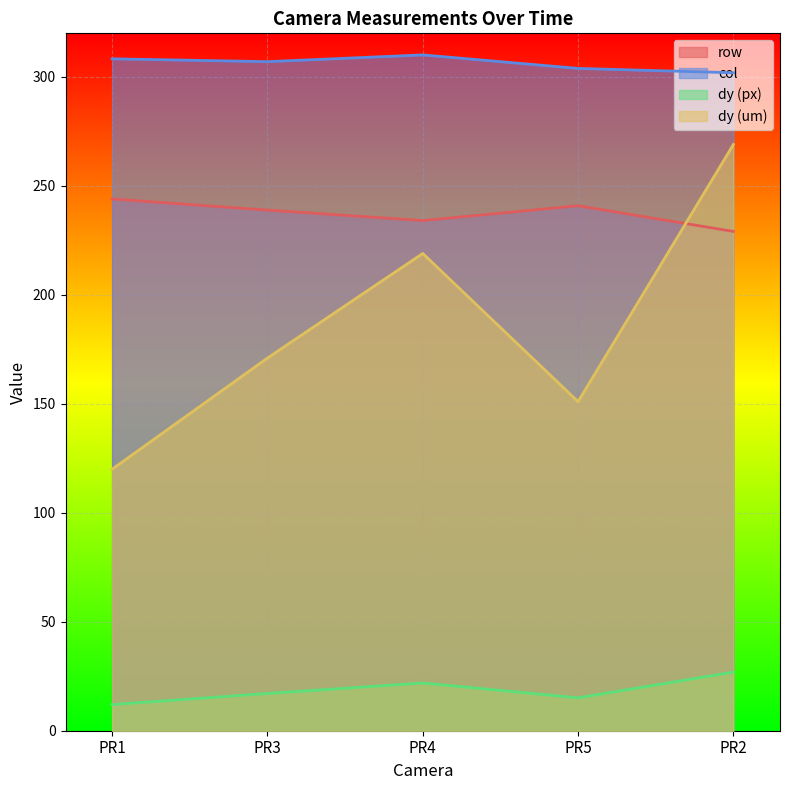

True or false: dy (px) has more than 0 points higher than both neighbors.

True